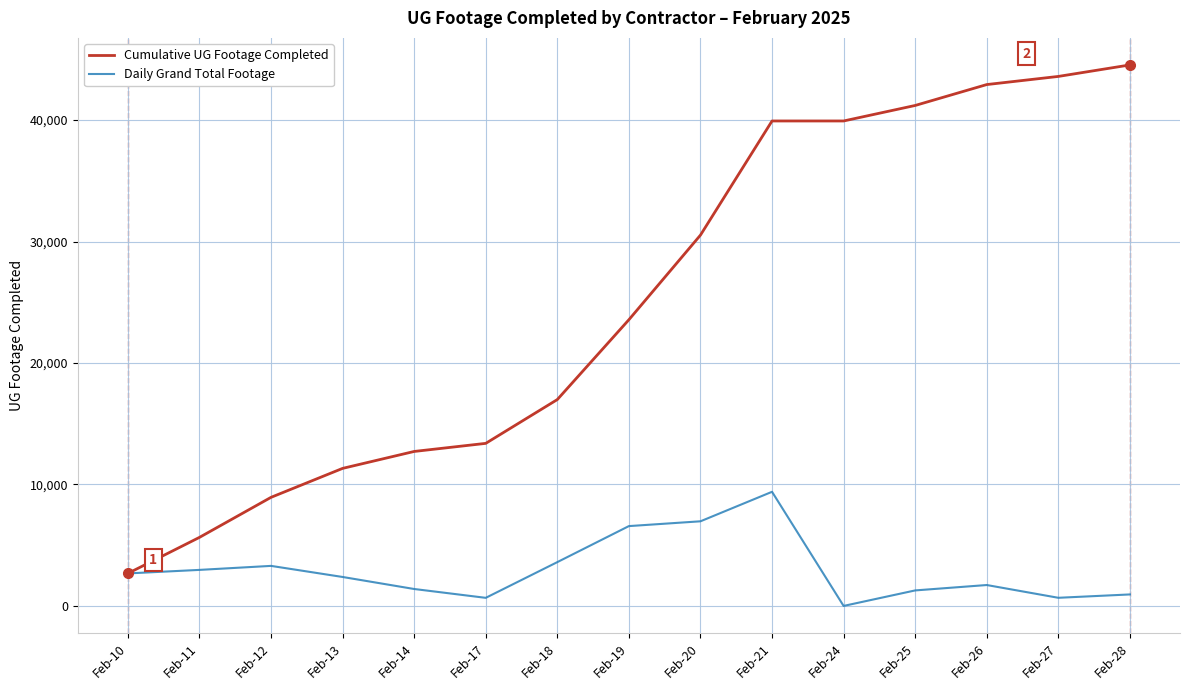

Which series has the widest spread of values?

Cumulative UG Footage Completed